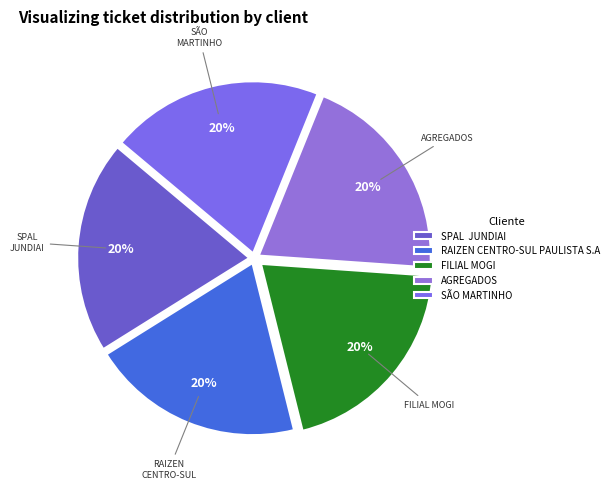

Count the number of slices in the pie.

5